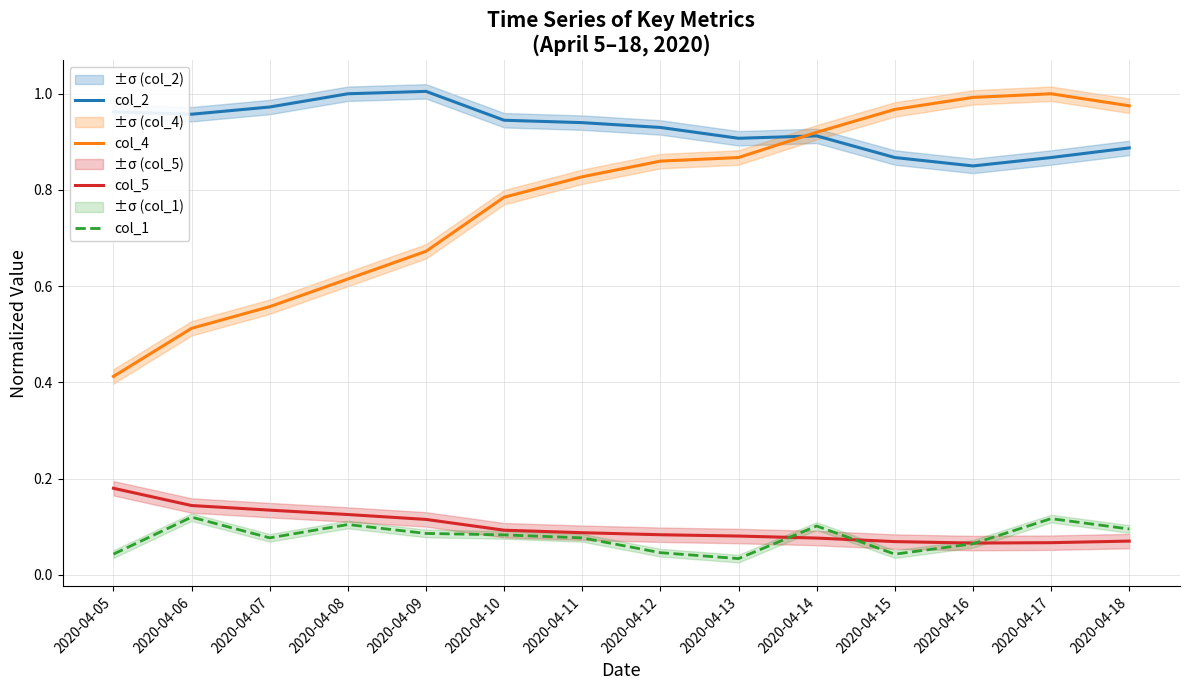

True or false: col_5 and col_4 cross at least once.

False